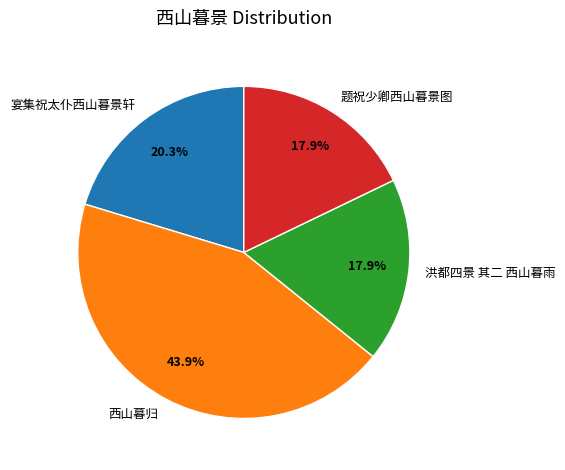

Is the sum of 题祝少卿西山暮景图 and 宴集祝太仆西山暮景轩 greater than half?

No